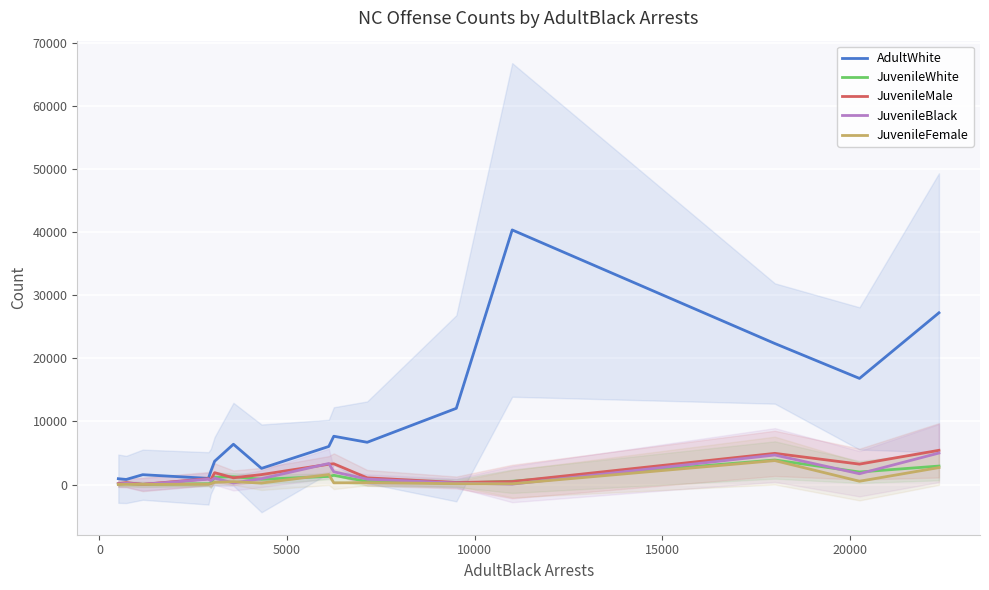

What is the difference between the maximum and minimum values in the JuvenileBlack series?

4975